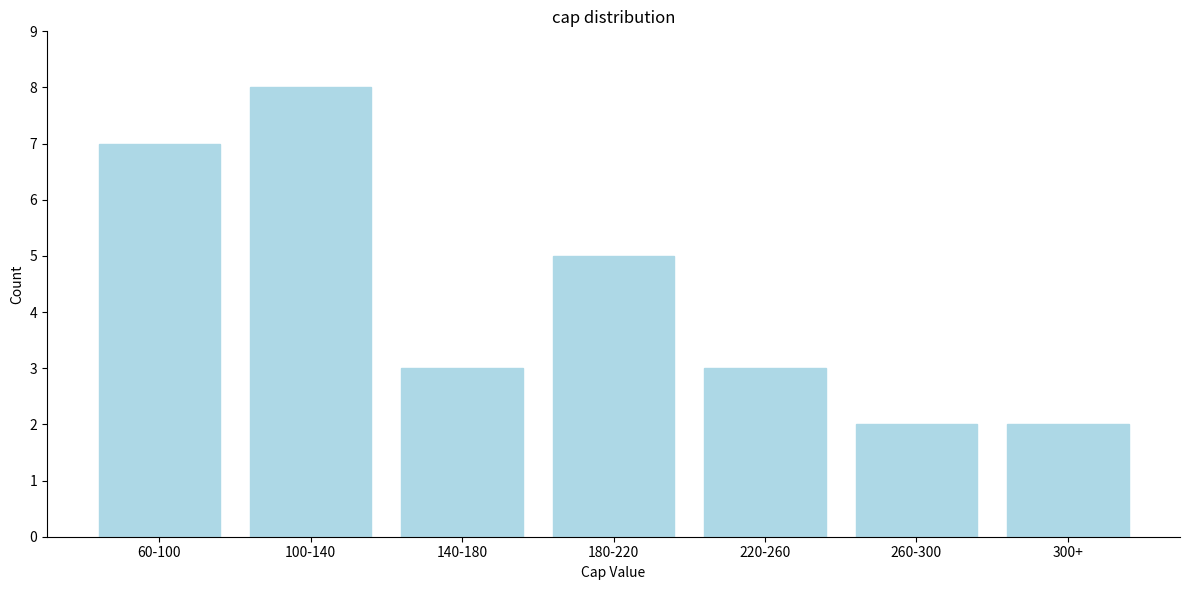

Reading left to right, transcribe all the data shown in this chart.

60-100=7	100-140=8	140-180=3	180-220=5	220-260=3	260-300=2	300+=2